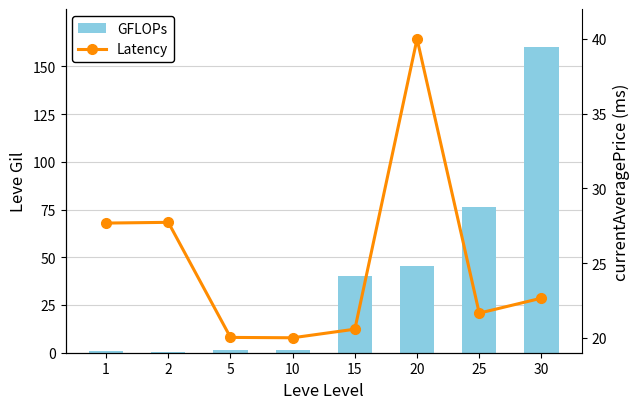

What is the difference between the highest and lowest values at 30?

137.3